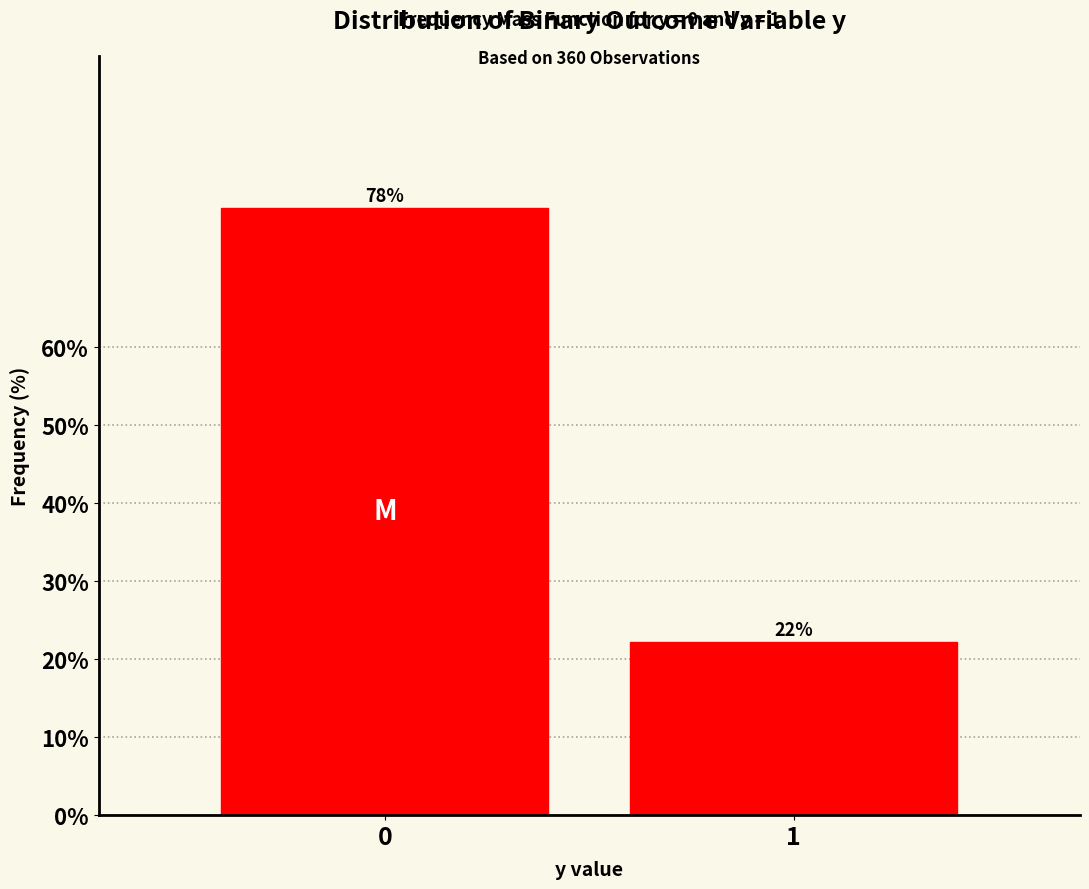

What is the ratio of the value at 0 to the value at 1?

3.5